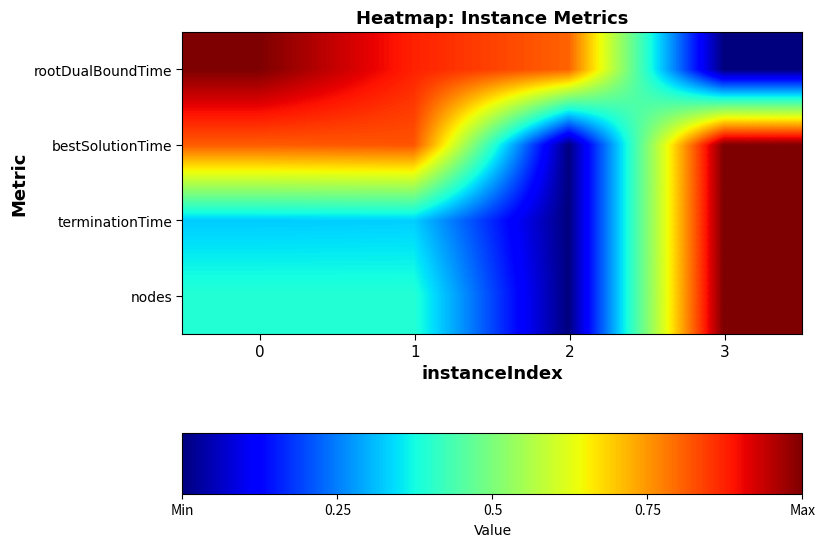

Reading left to right, extract all data points from this chart.

rootDualBoundTime: 0=1.0	1=0.9	2=0.8	3=0.0
bestSolutionTime: 0=0.8	1=0.8	2=0.0	3=1.0
terminationTime: 0=0.3	1=0.3	2=0.0	3=1.0
nodes: 0=0.4	1=0.4	2=0.0	3=1.0